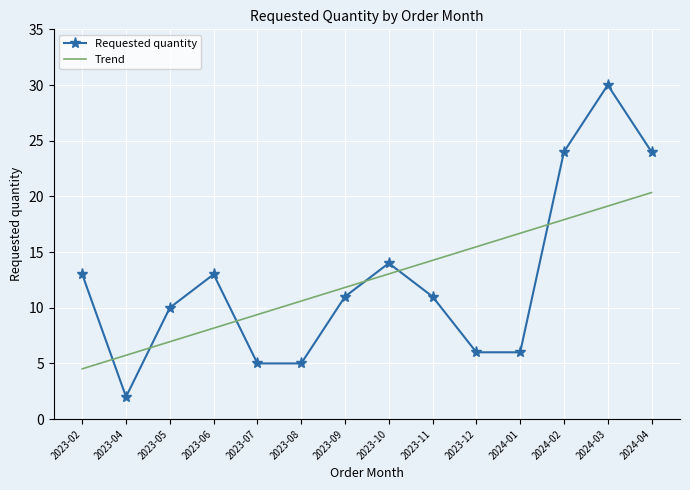

At which label does Trend first exceed 13?

2023-10